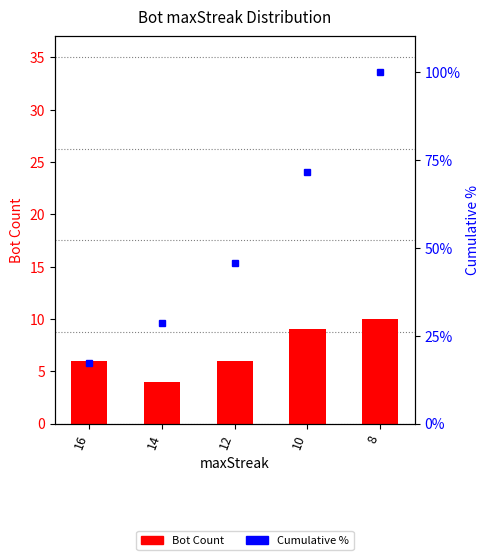

Rank the series by their average value, from highest to lowest.

Cumulative %, Bot Count